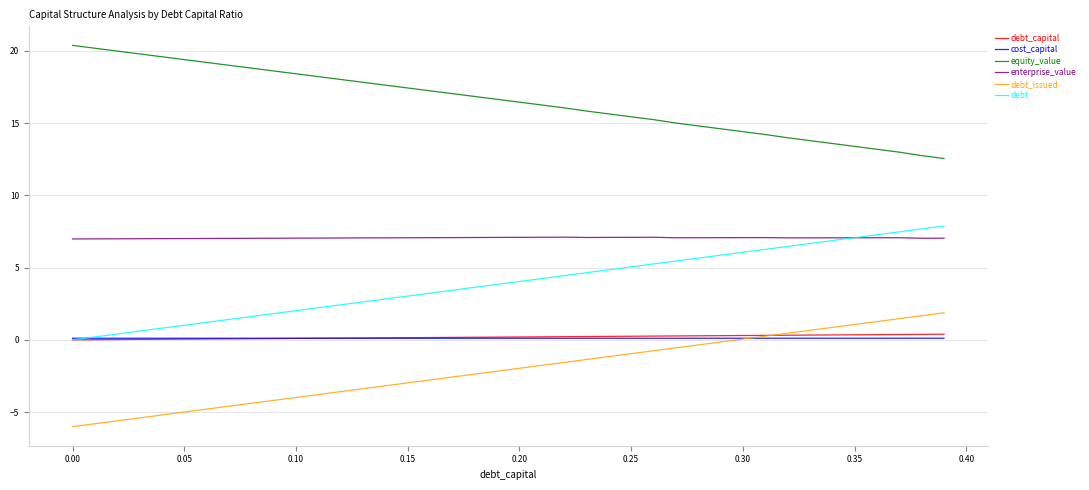

How many lines are shown in the chart?

6